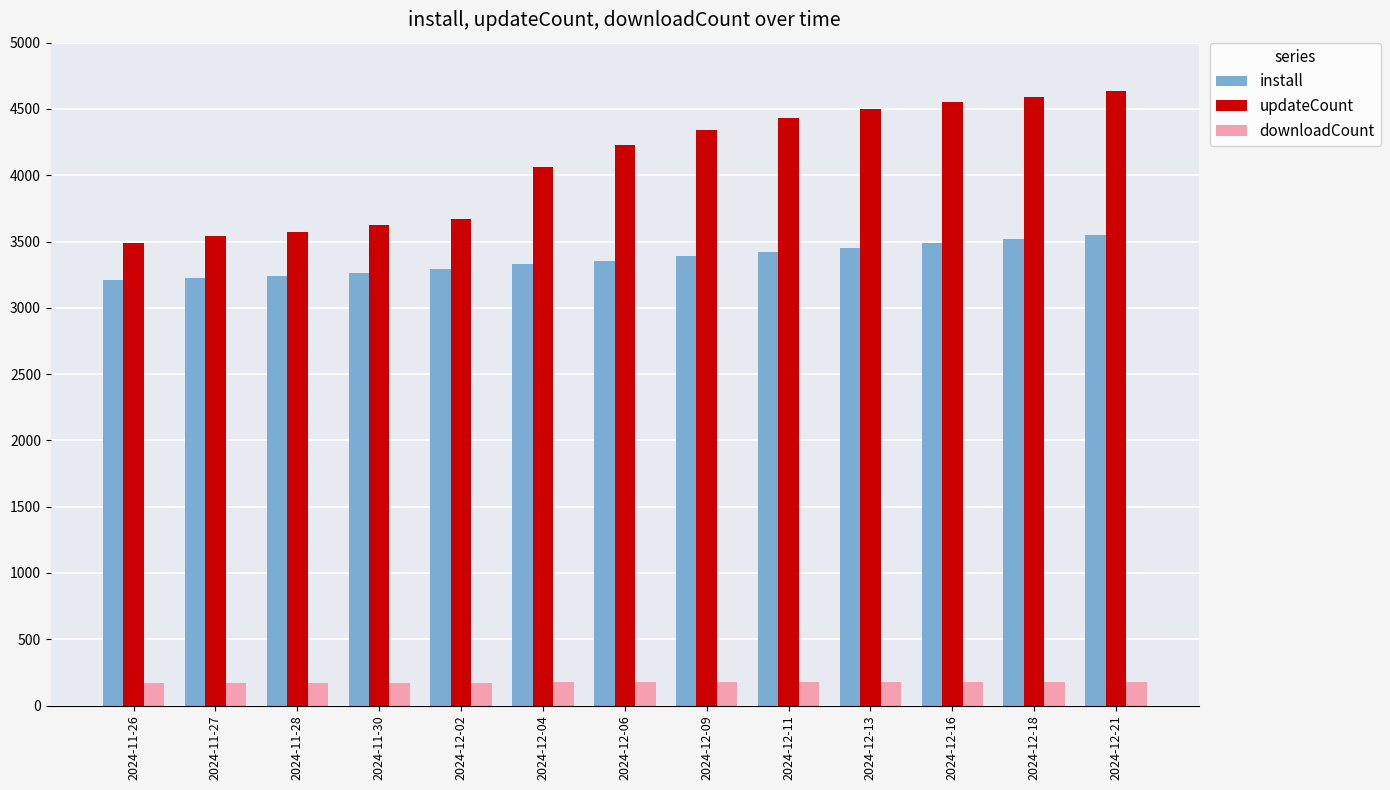

What is the maximum value for updateCount?

4634